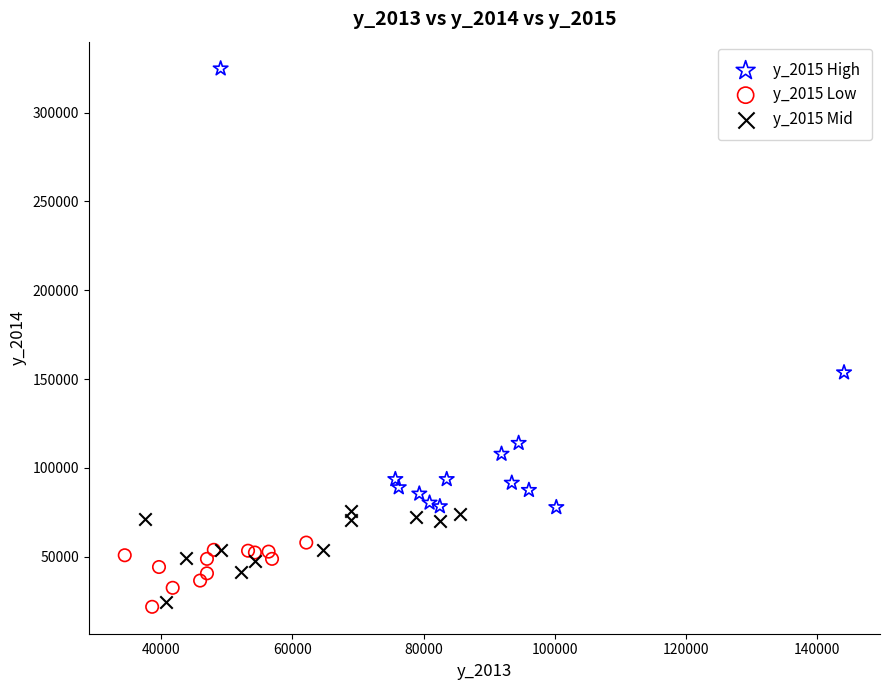

Which series contains the highest Y value?

y_2015 High